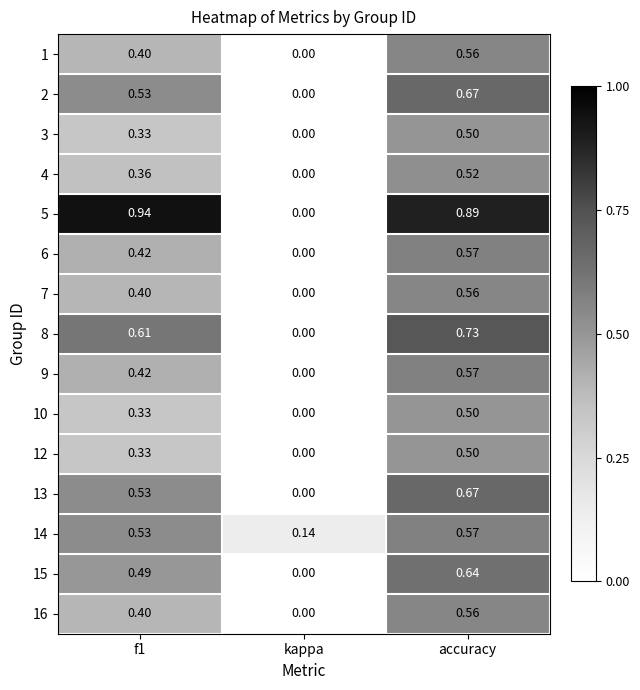

Which category has the highest value in the 3 series?

accuracy